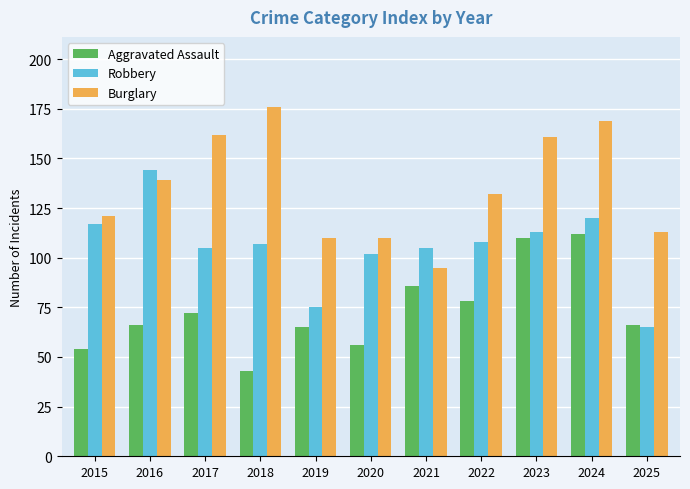

What is the total value across all series at 2015?

292